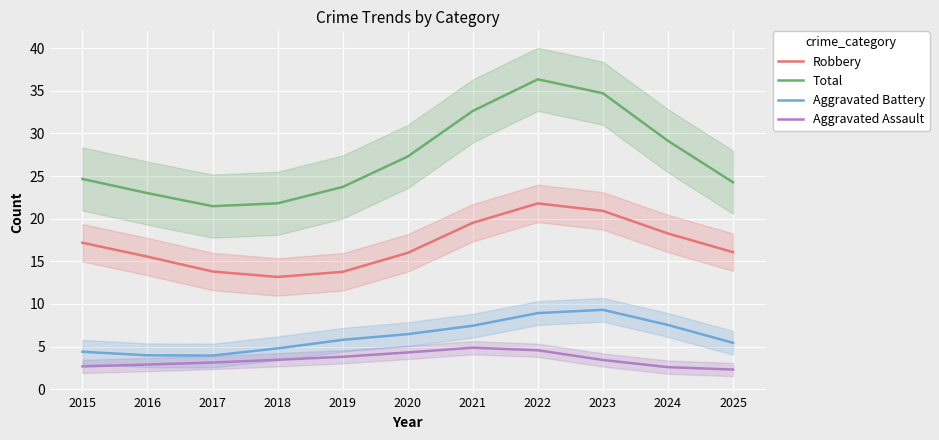

What is the minimum value for Total?

21.5